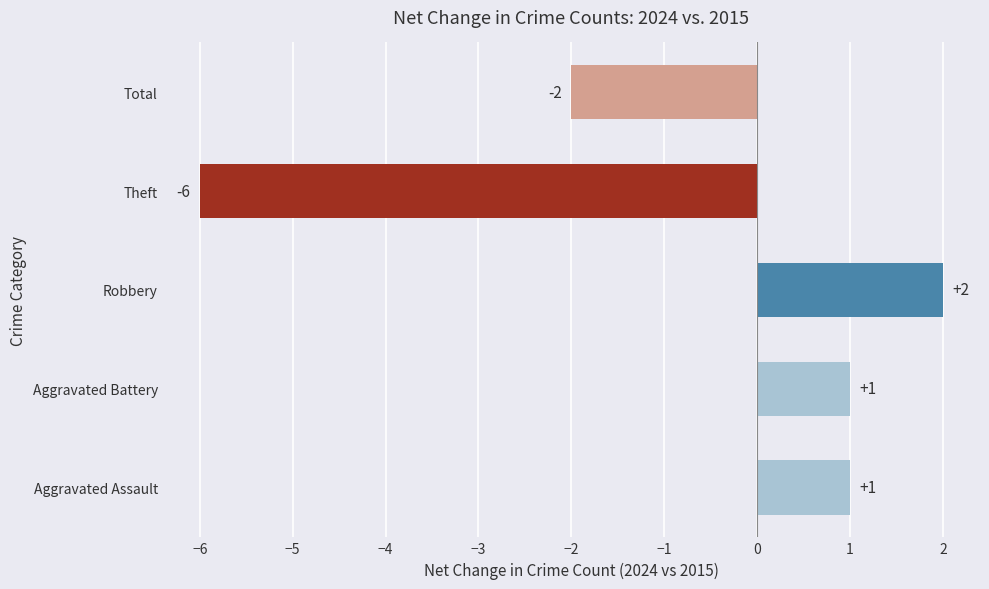

The value at Total is -2. True or false?

True